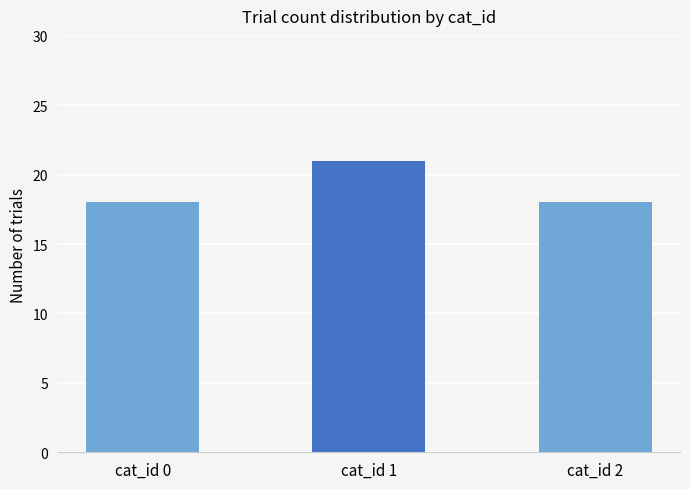

What is the value of the 2nd bar from the left?

21